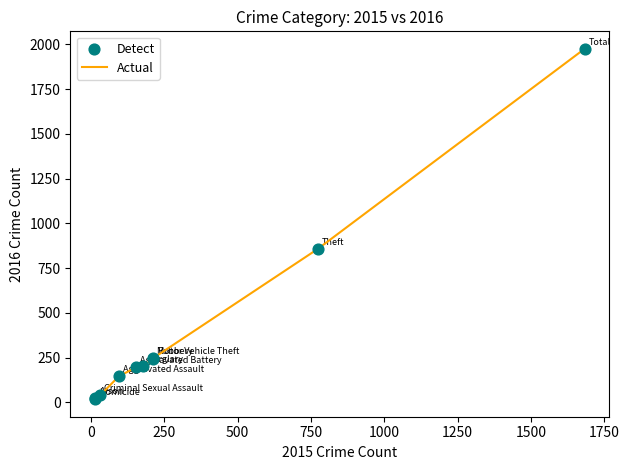

What is the difference between the maximum and minimum values?

1957